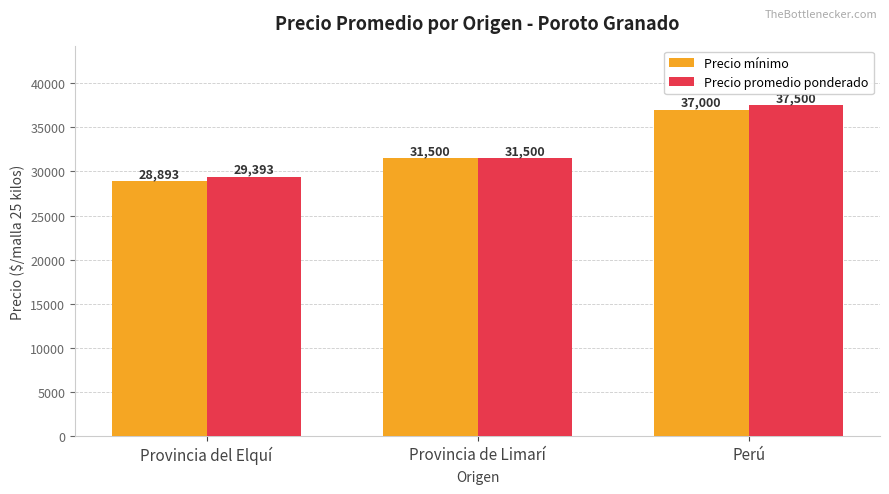

Read the Precio mínimo value at Perú, to the nearest 50.

37000